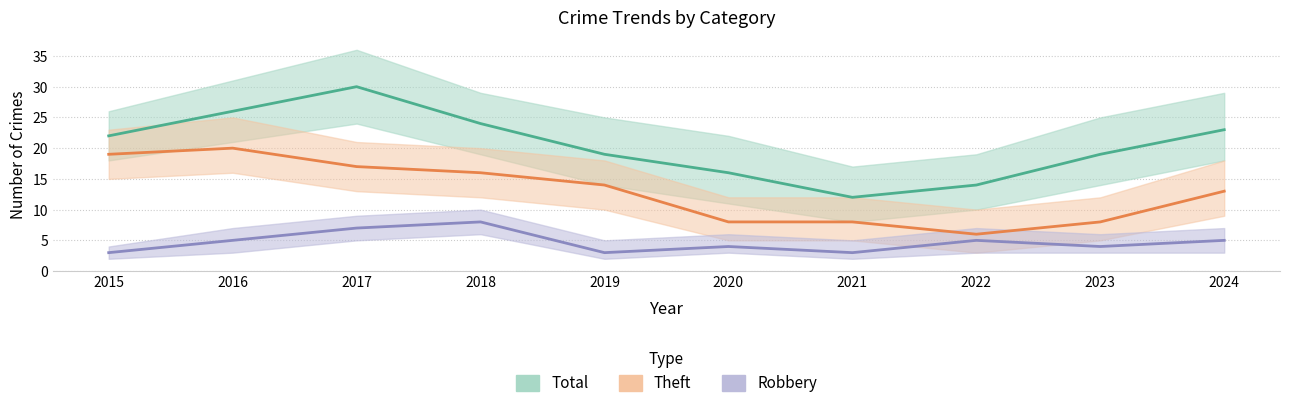

True or false: Robbery has a value of 3 at 2019.

True